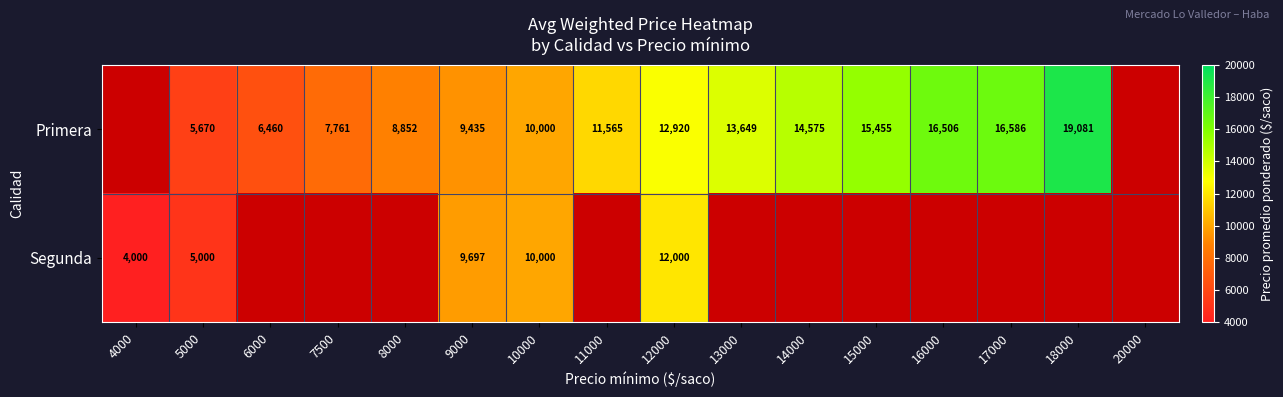

Rank the series at 12000 from lowest to highest value.

Segunda, Primera